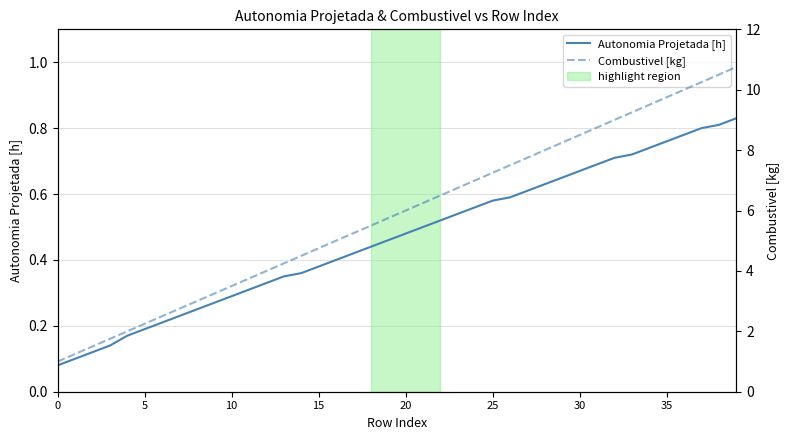

True or false: Autonomia Projetada [h] has more than 1 points higher than both neighbors.

False